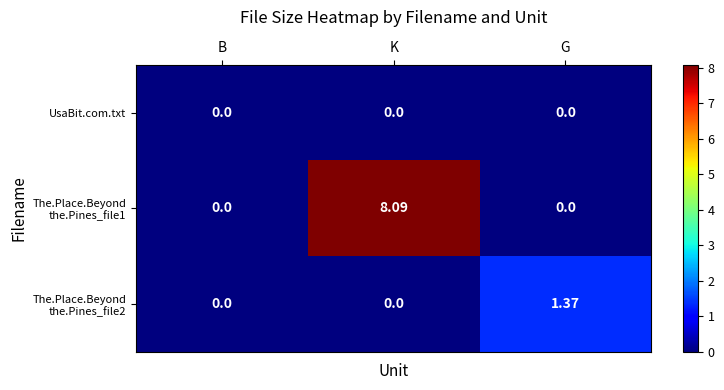

At which category does the chart reach its peak across all series?

K